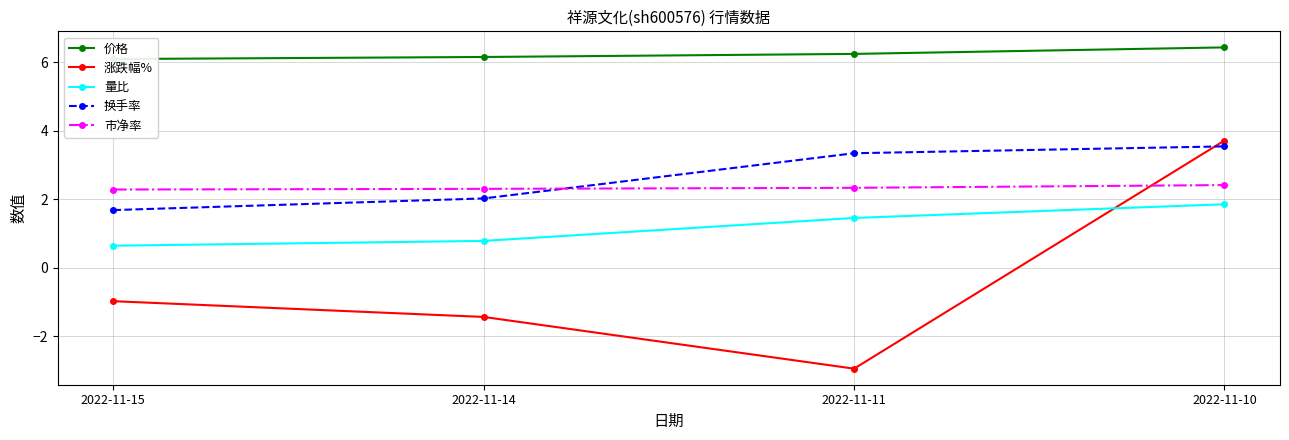

Which series has the largest range (max minus min)?

涨跌幅%